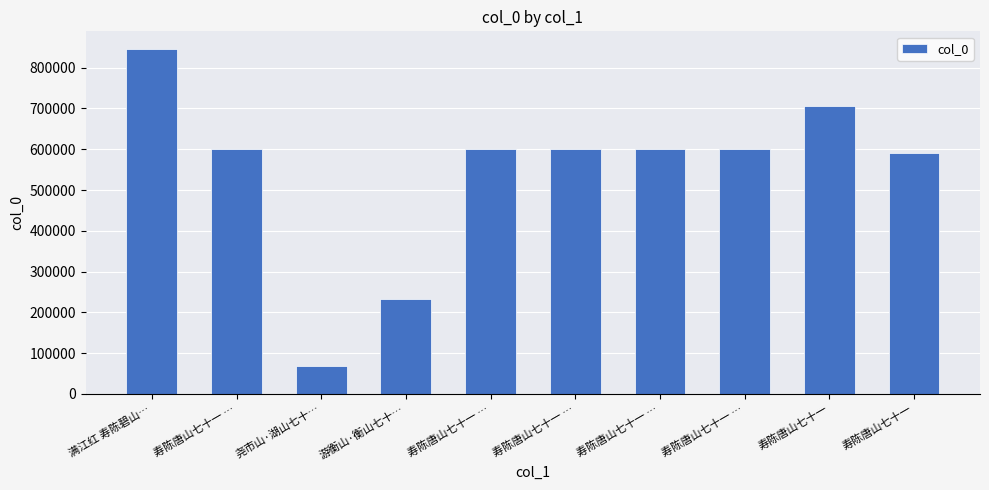

How many bars are there in total?

10